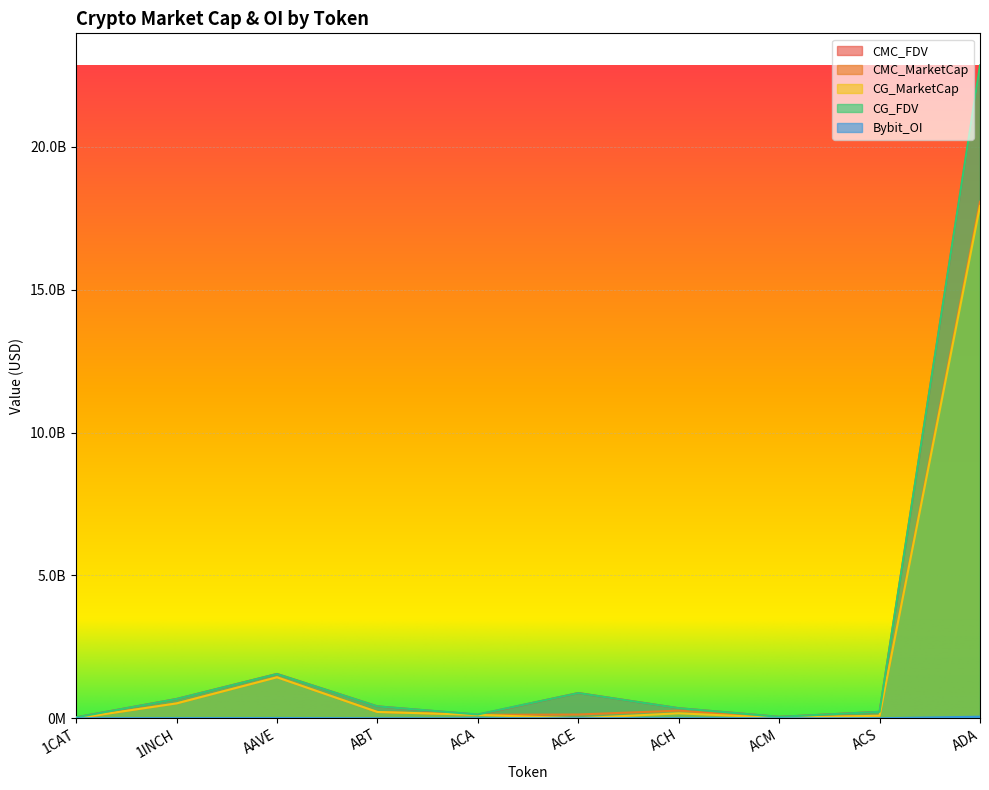

What are all the series names shown in the legend?

CMC_FDV, CMC_MarketCap, CG_MarketCap, CG_FDV, Bybit_OI